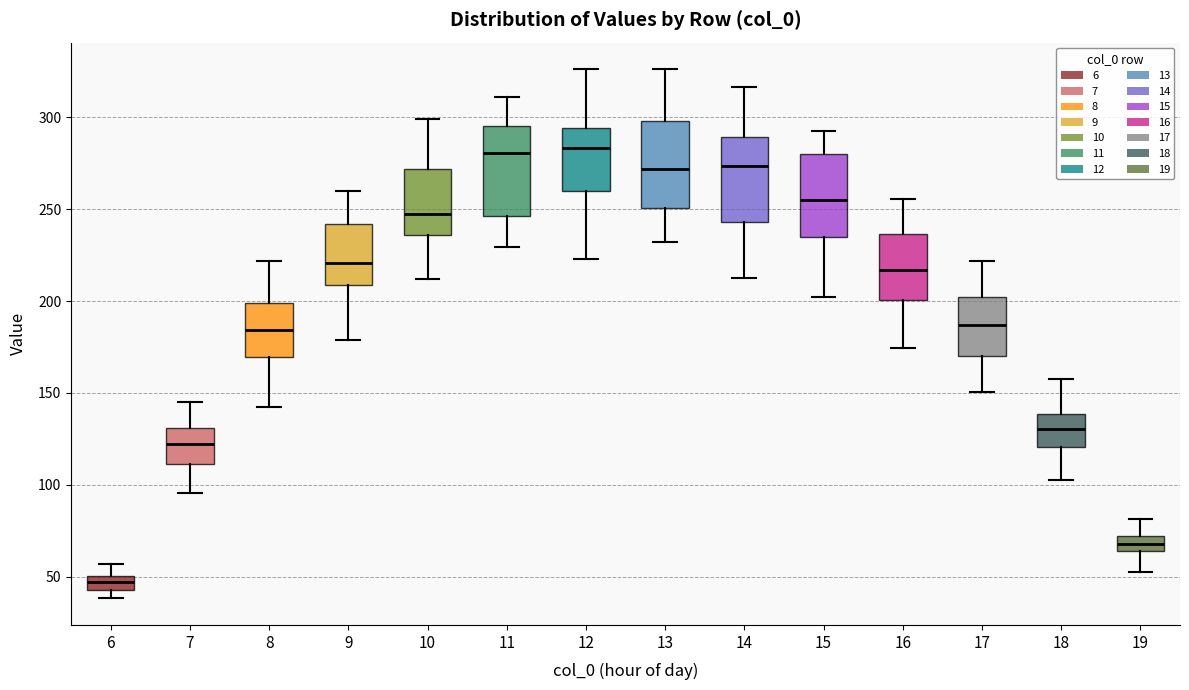

Reading left to right, read every box against the y-axis: the position of its median line, the range the box covers, and the ends of its whiskers. The values are not printed on the chart, so give them approximately, as read against the axis.

6: median 45 (inside the box), box 45 to 50, whiskers 40 to 55
7: median 120, box 110 to 130, whiskers 95 to 145
8: median 185, box 170 to 200, whiskers 140 to 220
9: median 220, box 210 to 240, whiskers 180 to 260
10: median 245, box 235 to 270, whiskers 210 to 300
11: median 280, box 245 to 295, whiskers 230 to 310
12: median 285, box 260 to 295, whiskers 225 to 325
13: median 270, box 250 to 300, whiskers 230 to 325
14: median 275, box 245 to 290, whiskers 210 to 315
15: median 255, box 235 to 280, whiskers 200 to 295
16: median 215, box 200 to 235, whiskers 175 to 255
17: median 185, box 170 to 200, whiskers 150 to 220
18: median 130, box 120 to 140, whiskers 105 to 155
19: median 70 (inside the box), box 65 to 70, whiskers 55 to 80